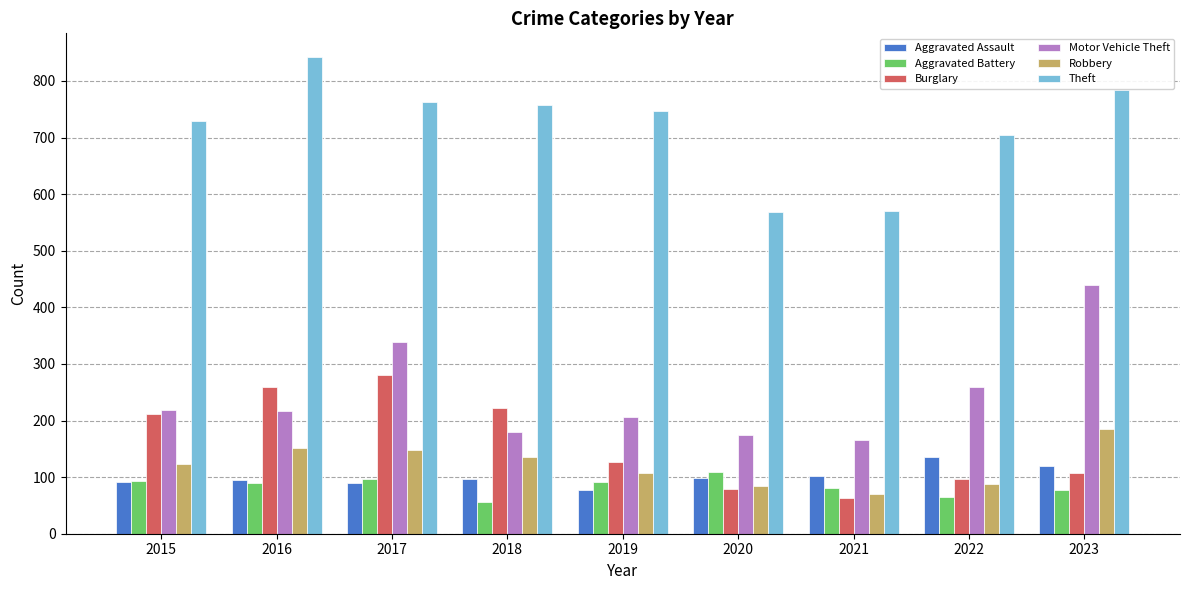

Is it true that Theft equals 460 at 2019?

False